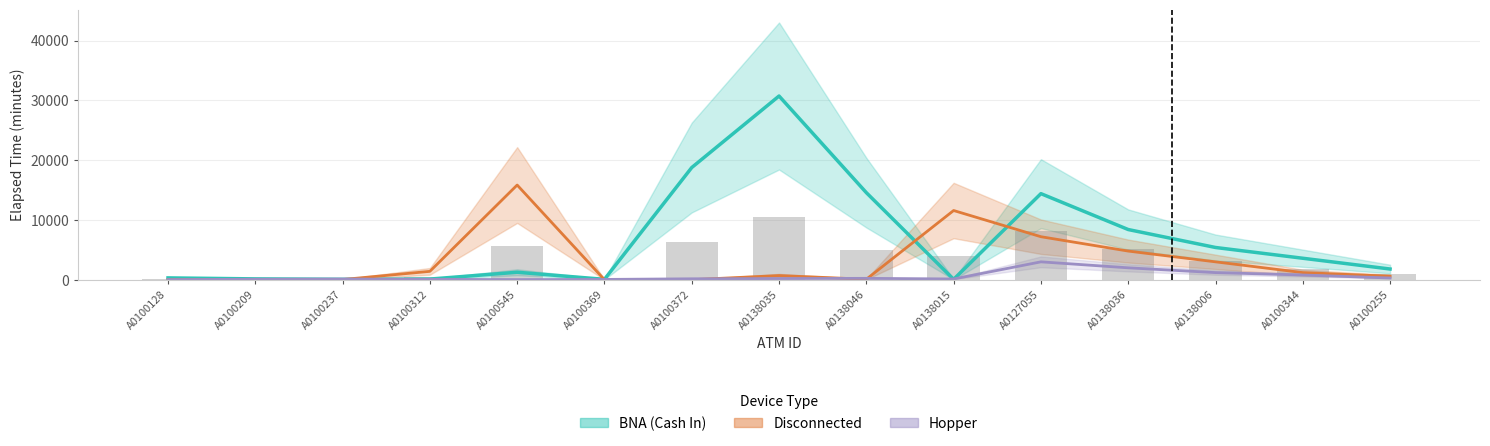

At which category is the sum across all series the highest?

A0138035